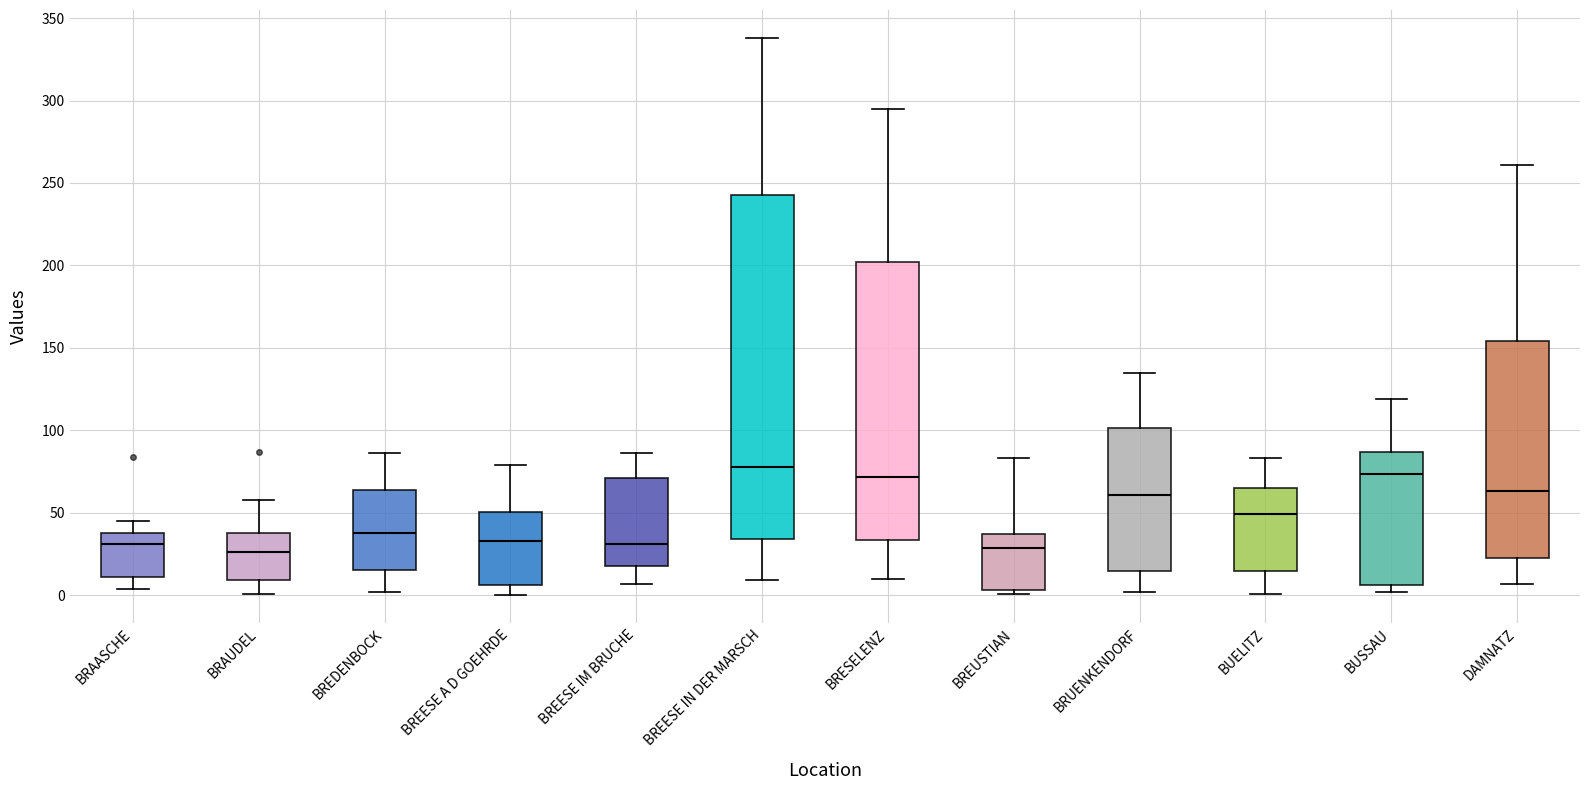

Reading left to right, read every box against the y-axis: the position of its median line, the range the box covers, and the ends of its whiskers. The values are not printed on the chart, so give them approximately, as read against the axis.

BRAASCHE: median 30, box 10 to 40, whiskers 5 to 45
BRAUDEL: median 25, box 10 to 40, whiskers 0 to 60
BREDENBOCK: median 40, box 15 to 65, whiskers 0 to 85
BREESE A D GOEHRDE: median 35, box 5 to 50, whiskers 0 to 80
BREESE IM BRUCHE: median 30, box 20 to 70, whiskers 5 to 85
BREESE IN DER MARSCH: median 80, box 35 to 245, whiskers 10 to 340
BRESELENZ: median 70, box 35 to 200, whiskers 10 to 295
BREUSTIAN: median 30, box 5 to 35, whiskers 0 to 85
BRUENKENDORF: median 60, box 15 to 100, whiskers 0 to 135
BUELITZ: median 50, box 15 to 65, whiskers 0 to 85
BUSSAU: median 75, box 5 to 85, whiskers 0 to 120
DAMNATZ: median 65, box 25 to 155, whiskers 5 to 260